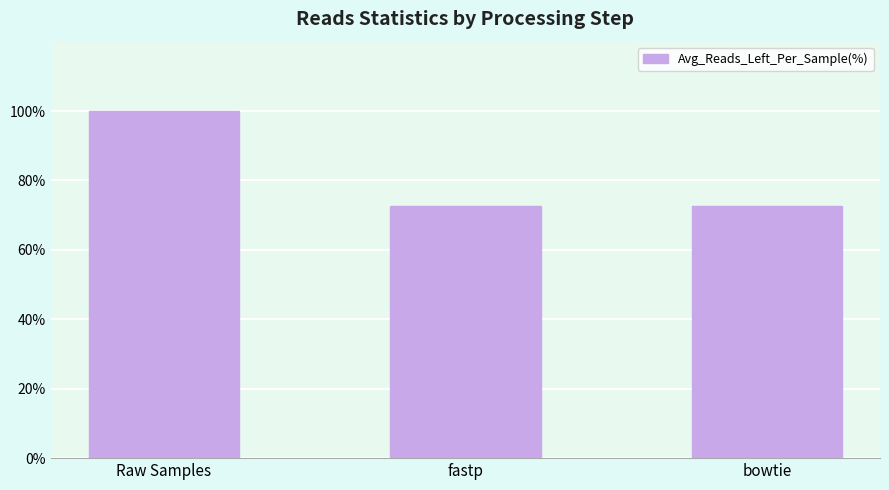

What value does the data have at bowtie?

72.6